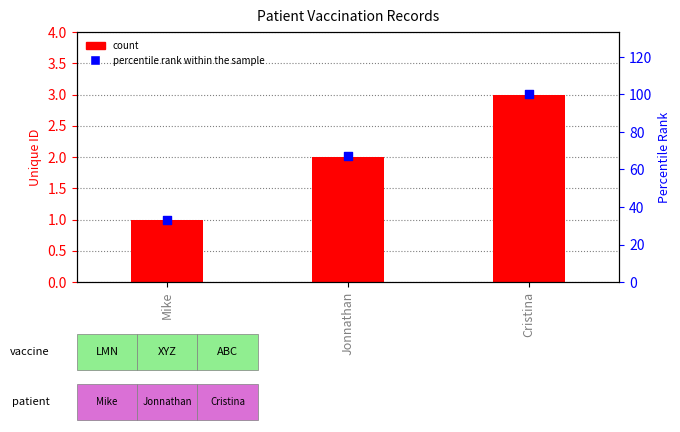

Which series has the largest Y range (max minus min)?

percentile rank within the sample